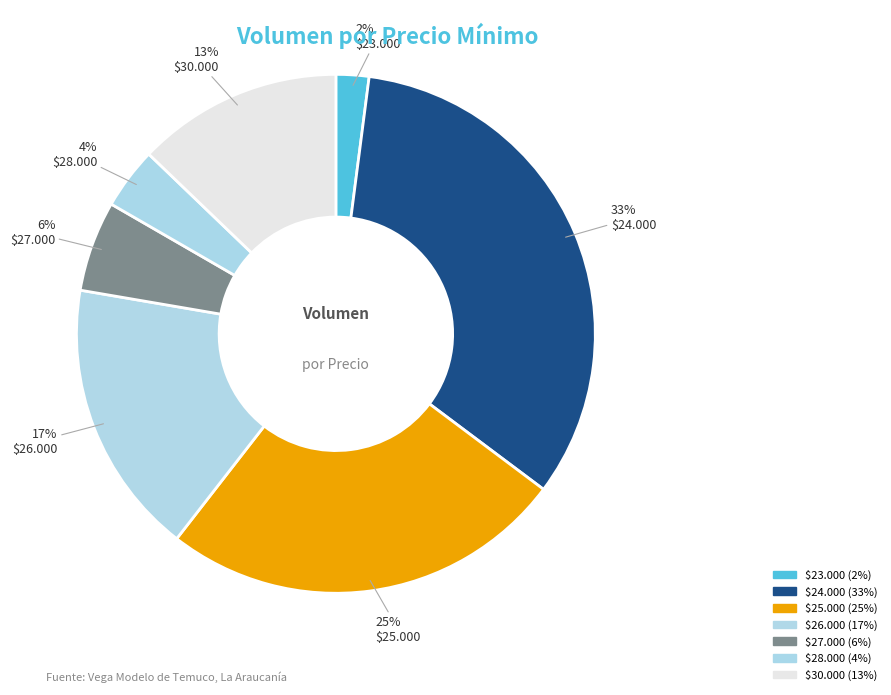

Count the number of slices in the pie.

7